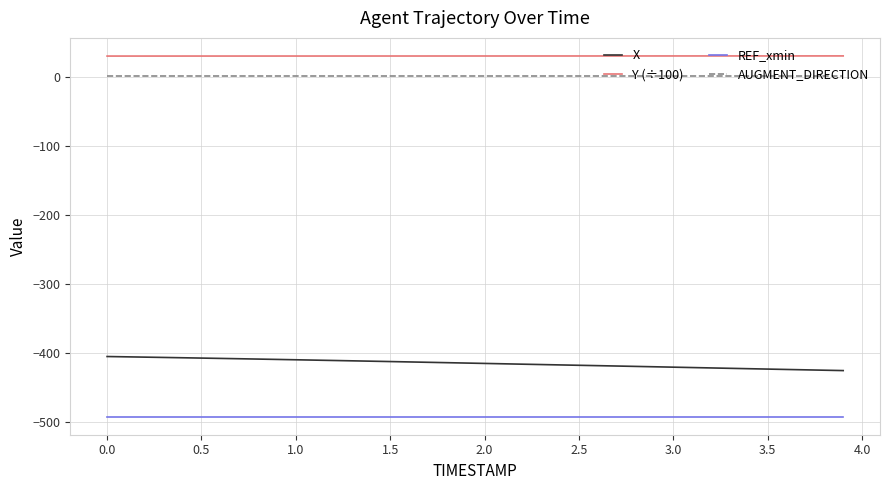

True or false: X and REF_xmin intersect in this chart.

False